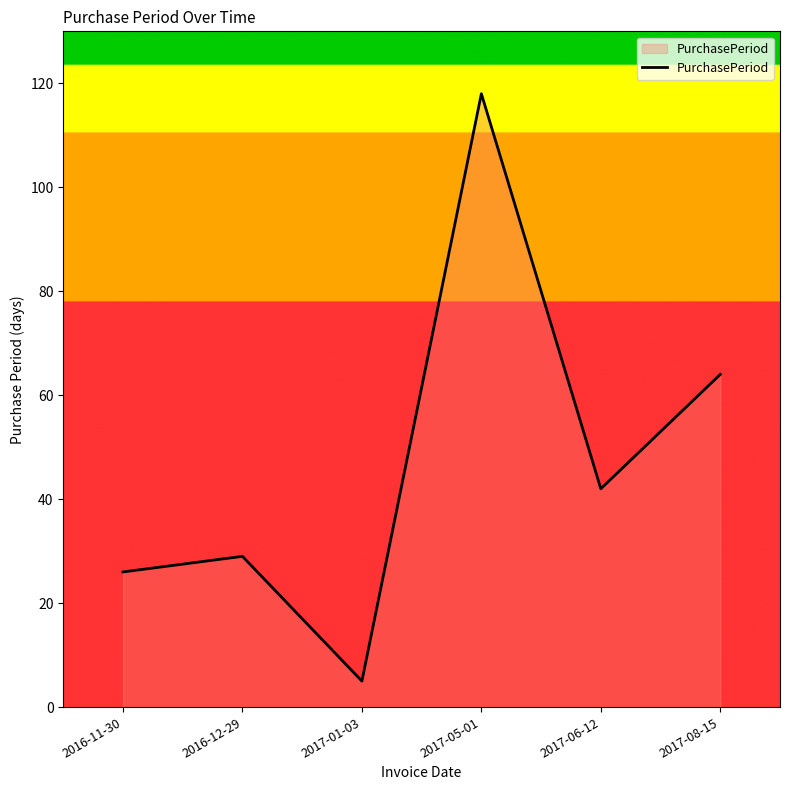

Approximately how many times larger is the value at 2017-05-01 compared to 2017-01-03?

23.6